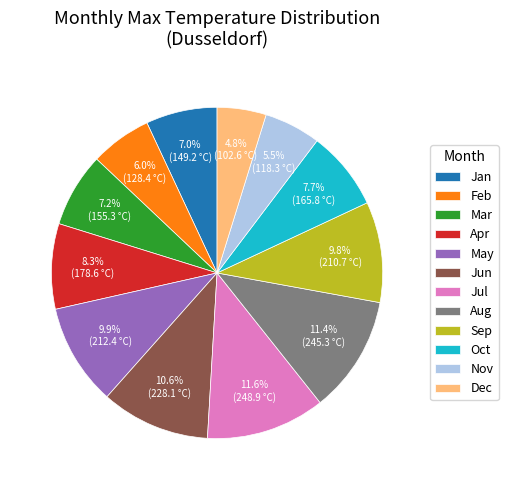

What portion of the pie excludes Jan?

93.0%